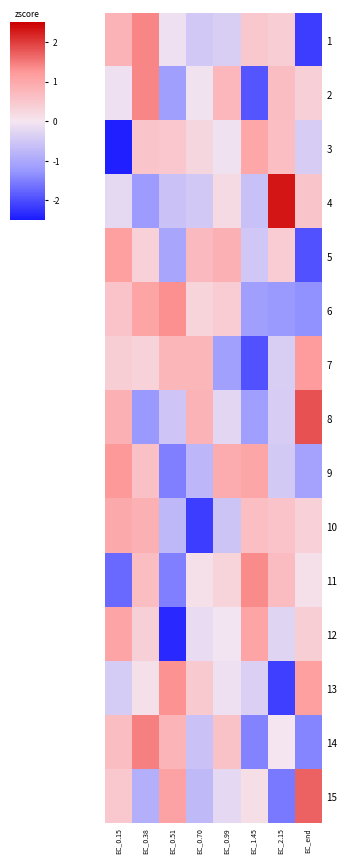

Which category has the highest value across all series?

EC_2.15